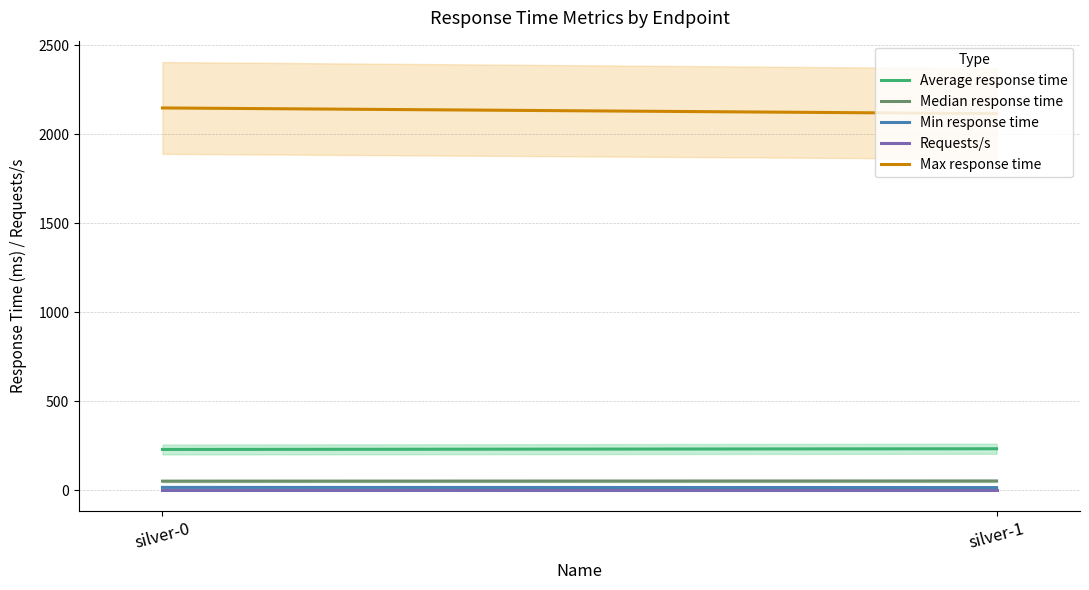

What is the difference between the maximum and minimum values in the Median response time series?

1.0